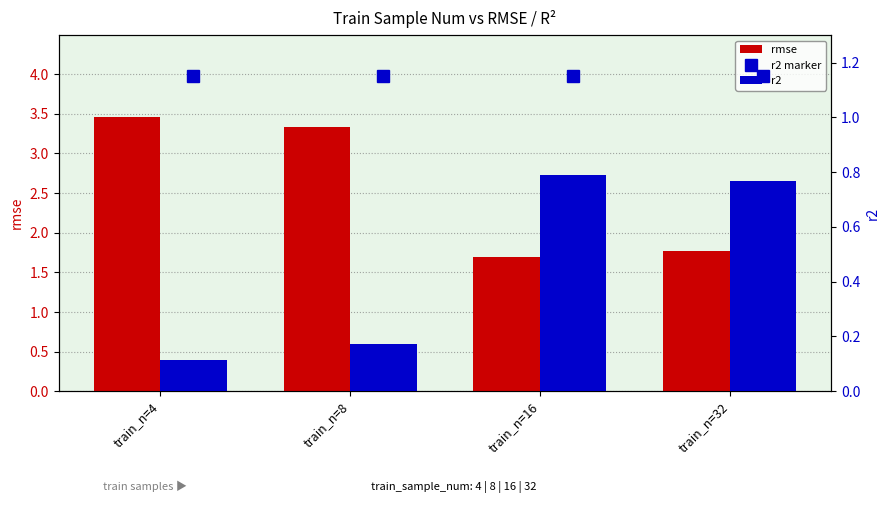

Reading left to right, transcribe all the data shown in this chart.

rmse: train_n=4=3.5	train_n=8=3.3	train_n=16=1.7	train_n=32=1.8
r2: train_n=4=0.1	train_n=8=0.2	train_n=16=0.8	train_n=32=0.8